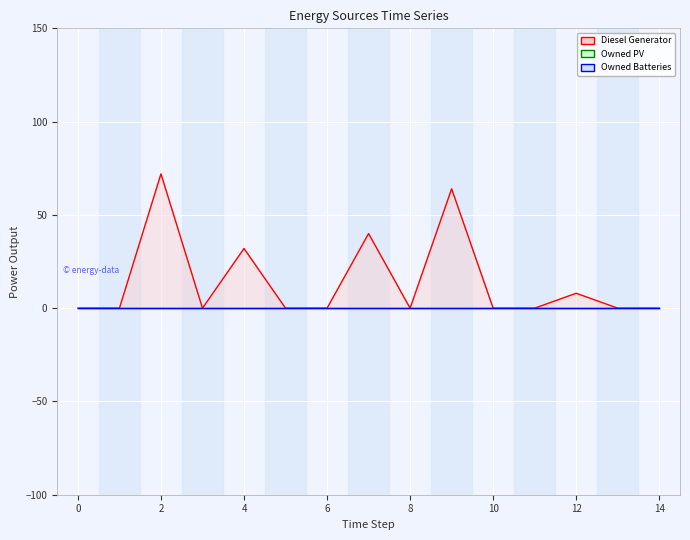

What is the sum of all Diesel Generator values?

216.0